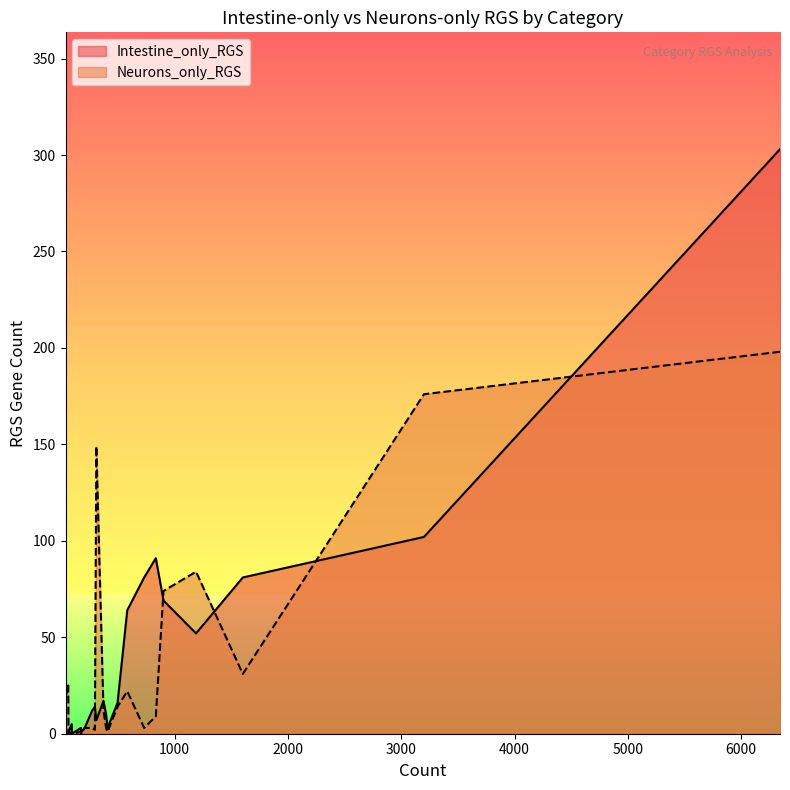

What is the maximum value for Intestine_only_RGS?

303